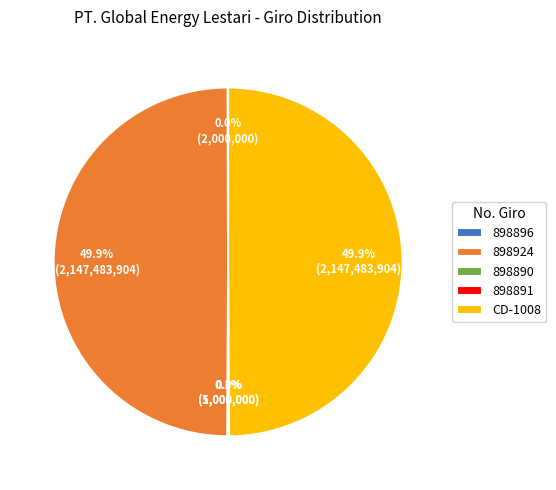

What percentage is NOT represented by 898924?

50.1%